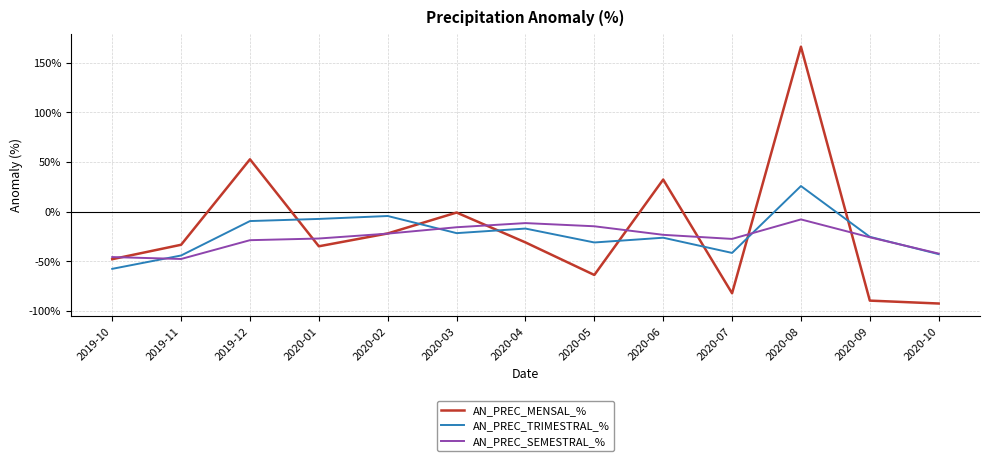

What position from the left is 2020-08?

11